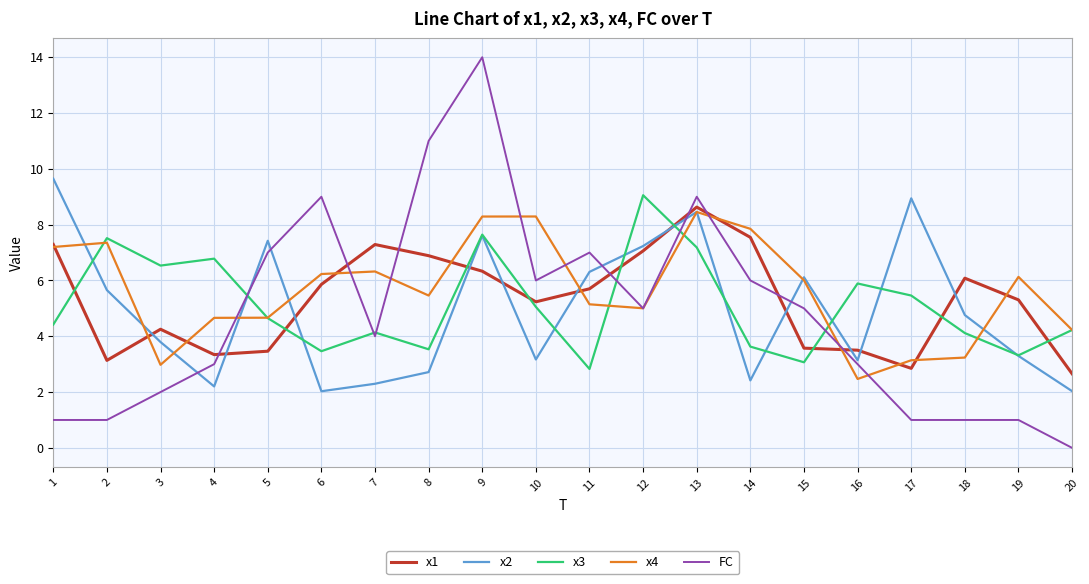

List the series in order of their overall mean, lowest first.

FC, x2, x3, x1, x4